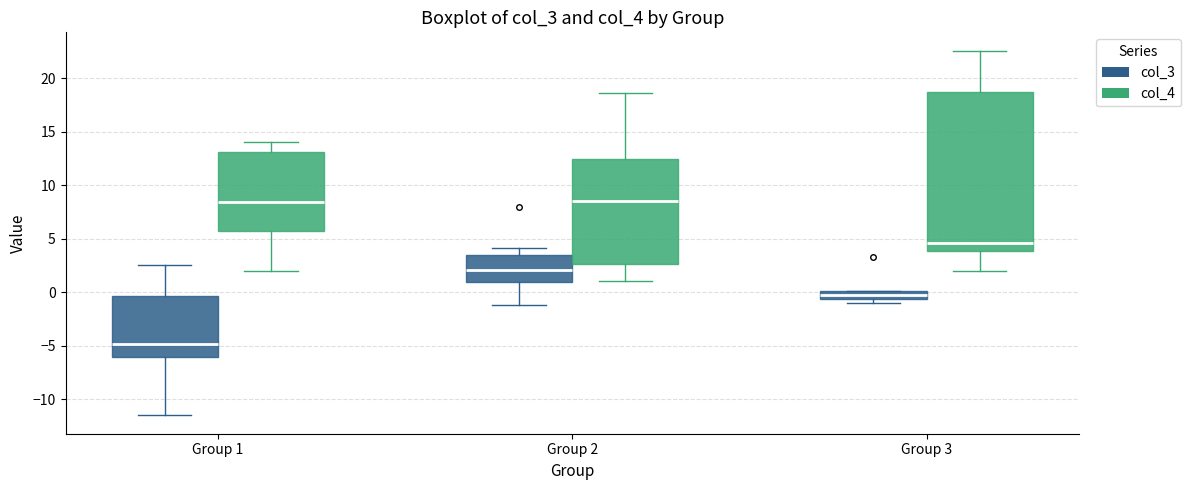

Which box has the lowest median line?

Group 1 (col_3)